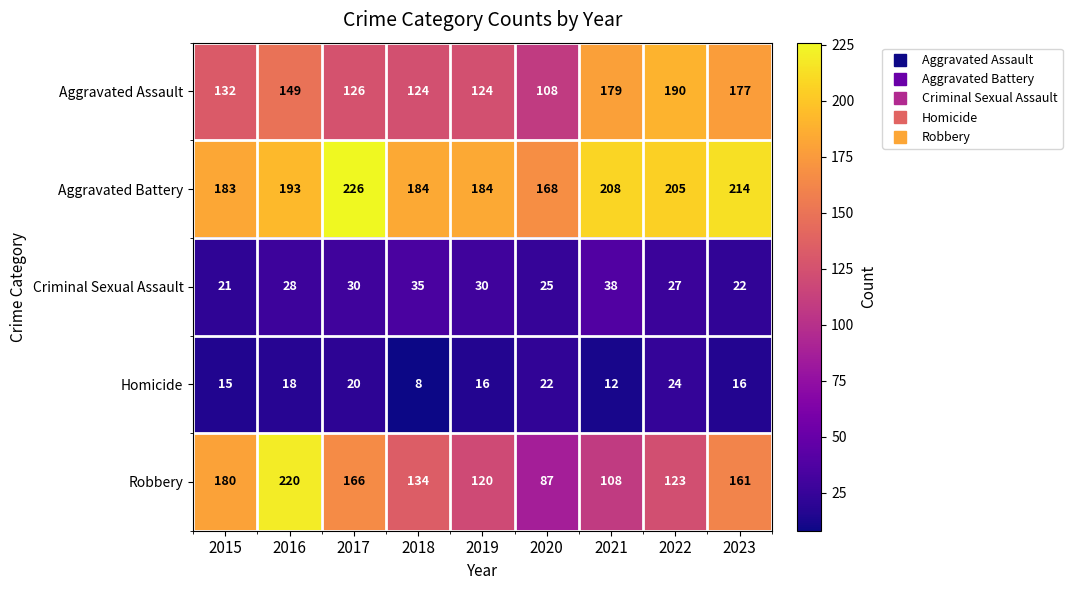

What is the sum of the Homicide values at 2021 and 2015?

27